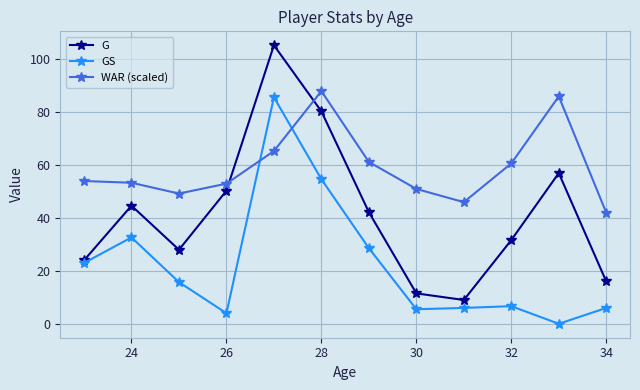

At how many categories does at least one series exceed 4?

12